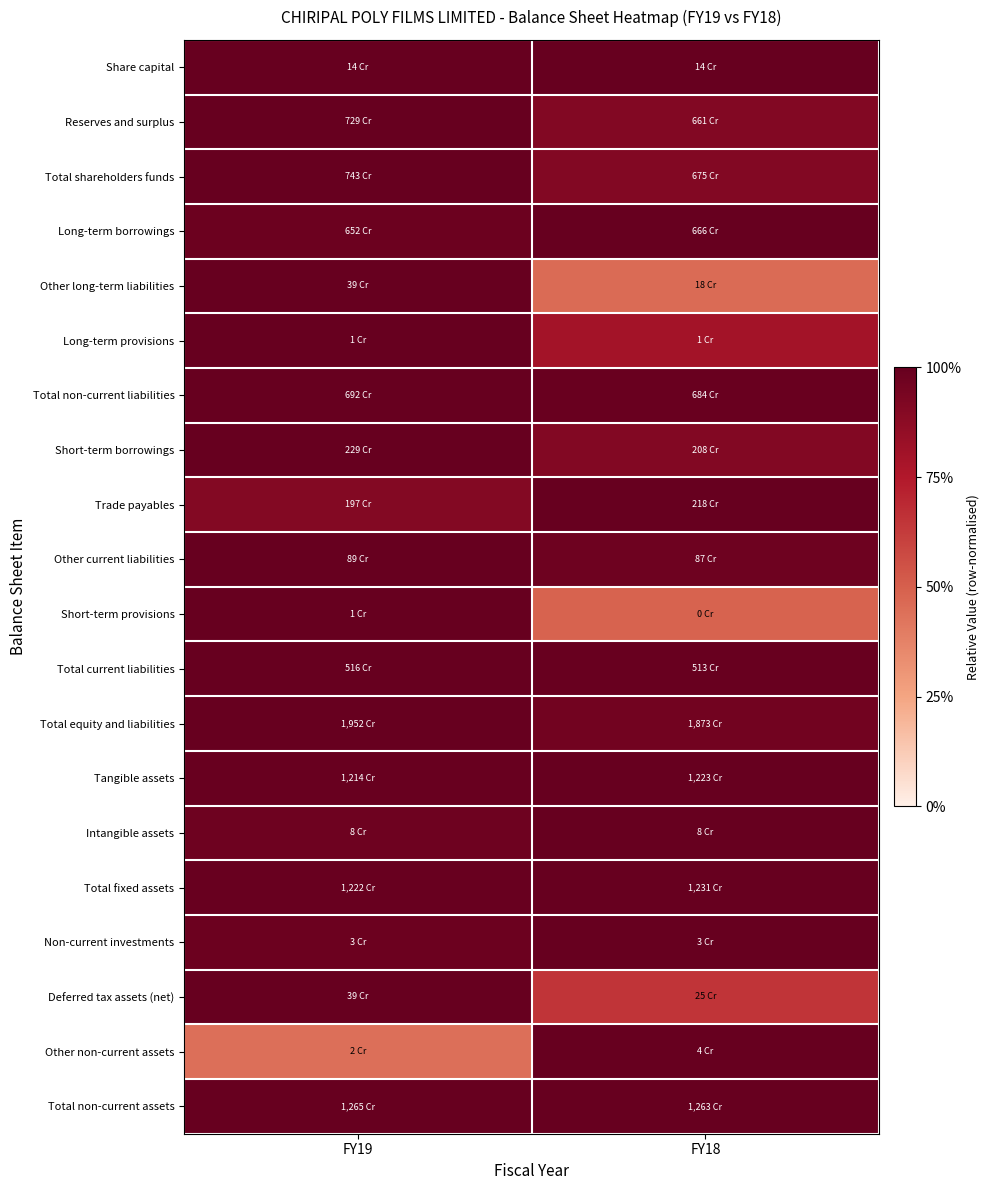

Reading left to right, list all the values displayed in this chart.

Share capital: FY19=1.0	FY18=1.0
Reserves and surplus: FY19=1.0	FY18=0.9
Total shareholders funds: FY19=1.0	FY18=0.9
Long-term borrowings: FY19=1.0	FY18=1.0
Other long-term liabilities: FY19=1.0	FY18=0.5
Long-term provisions: FY19=1.0	FY18=0.8
Total non-current liabilities: FY19=1.0	FY18=1.0
Short-term borrowings: FY19=1.0	FY18=0.9
Trade payables: FY19=0.9	FY18=1.0
Other current liabilities: FY19=1.0	FY18=1.0
Short-term provisions: FY19=1.0	FY18=0.5
Total current liabilities: FY19=1.0	FY18=1.0
Total equity and liabilities: FY19=1.0	FY18=1.0
Tangible assets: FY19=1.0	FY18=1.0
Intangible assets: FY19=1.0	FY18=1.0
Total fixed assets: FY19=1.0	FY18=1.0
Non-current investments: FY19=1.0	FY18=1.0
Deferred tax assets (net): FY19=1.0	FY18=0.6
Other non-current assets: FY19=0.4	FY18=1.0
Total non-current assets: FY19=1.0	FY18=1.0